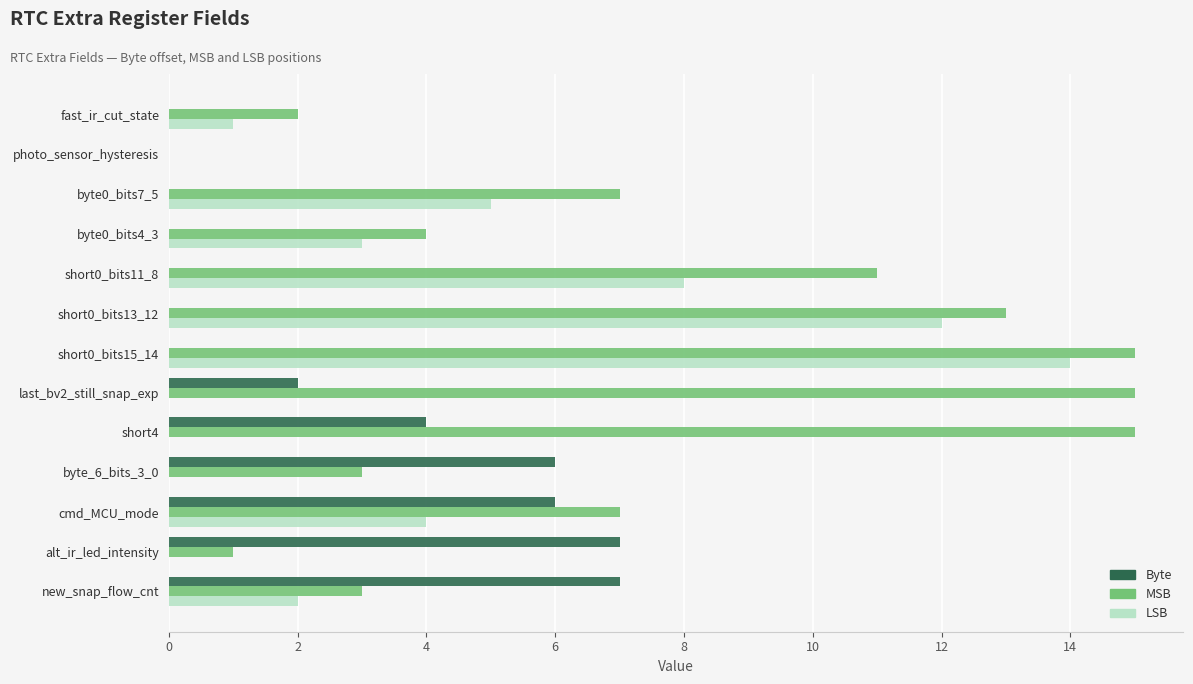

Between cmd_MCU_mode and new_snap_flow_cnt, which series saw the biggest shift?

MSB